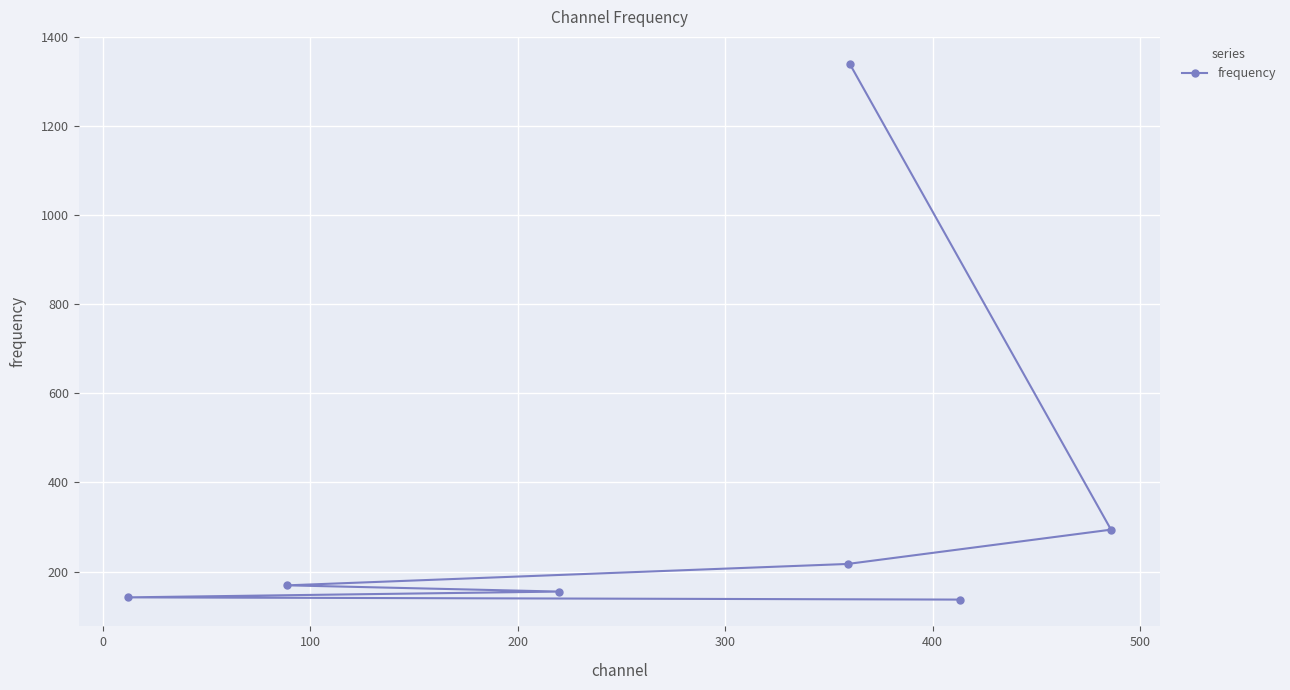

What is the average value?

351